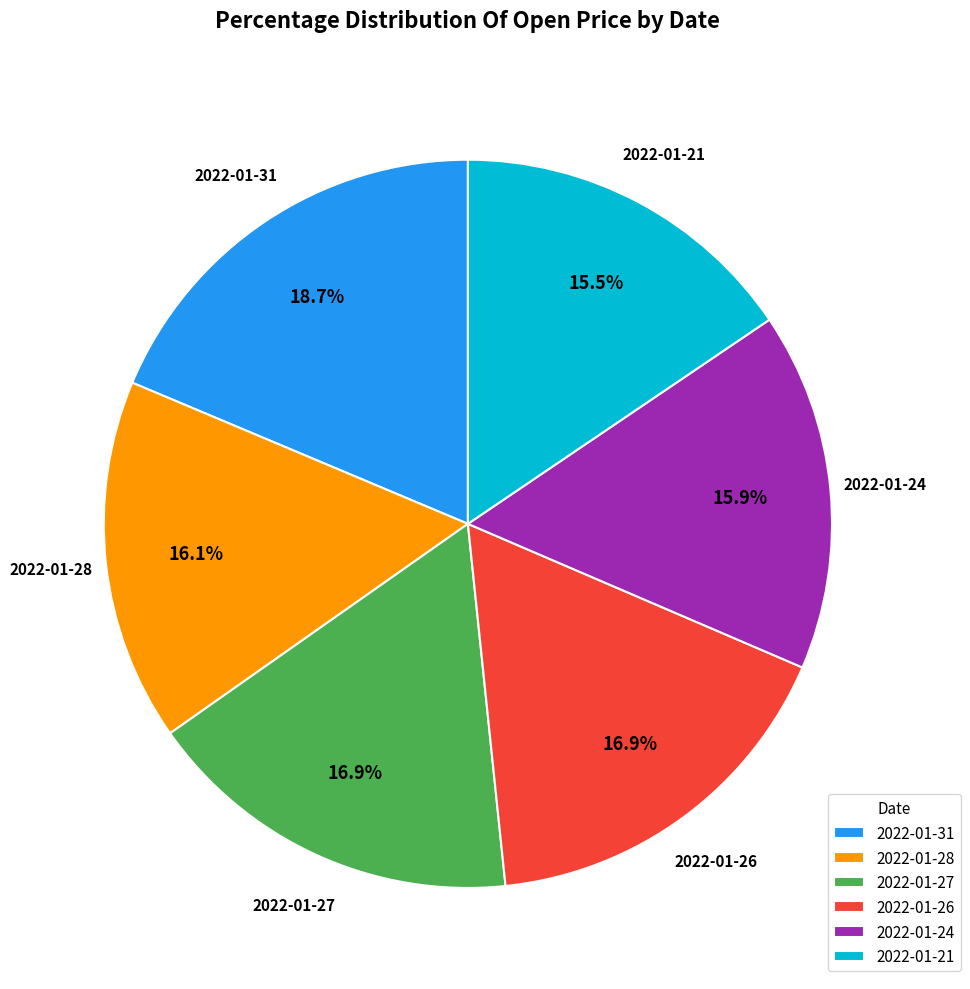

Which category has the biggest portion of the pie?

2022-01-31